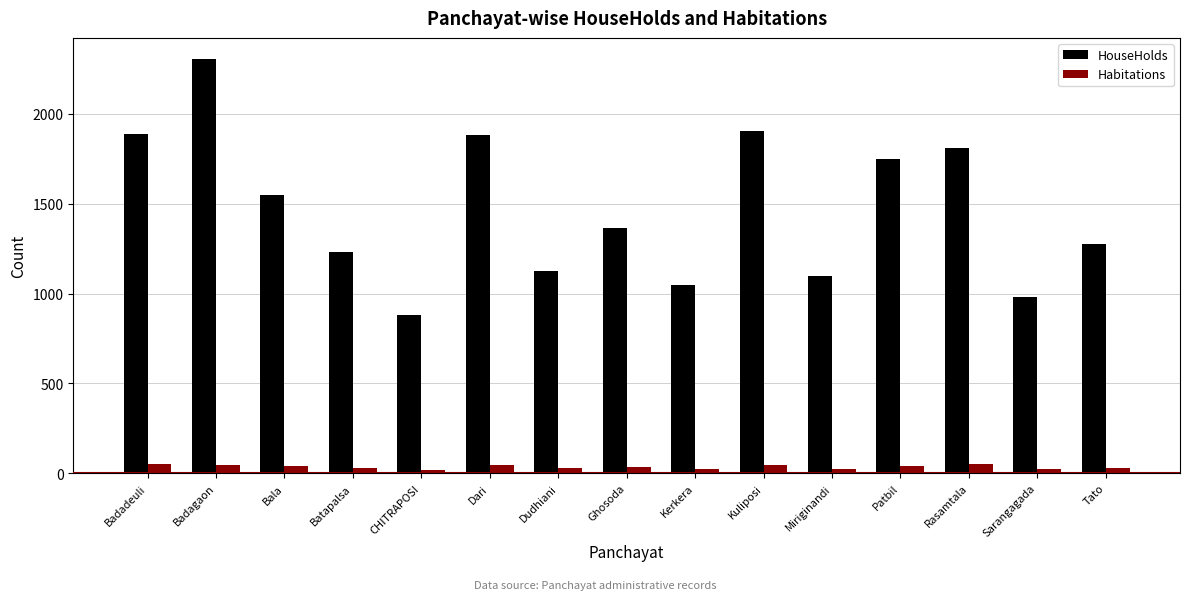

What is the highest value of the HouseHolds series?

2307